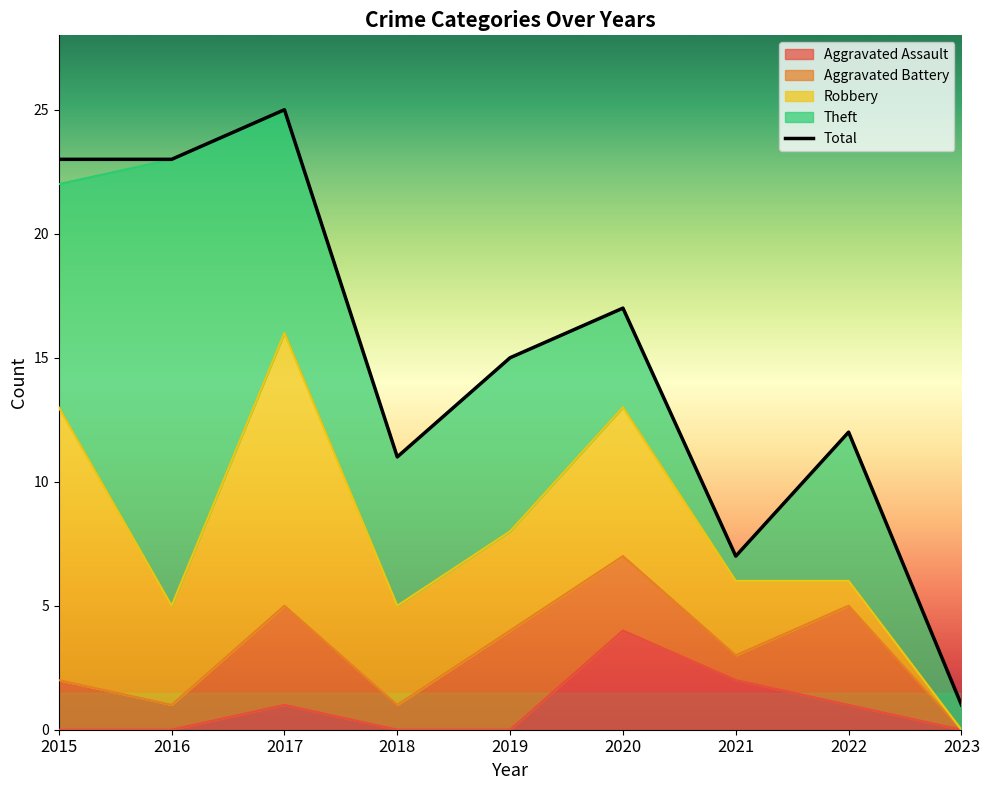

What is the value of the 3rd point from the left?

25